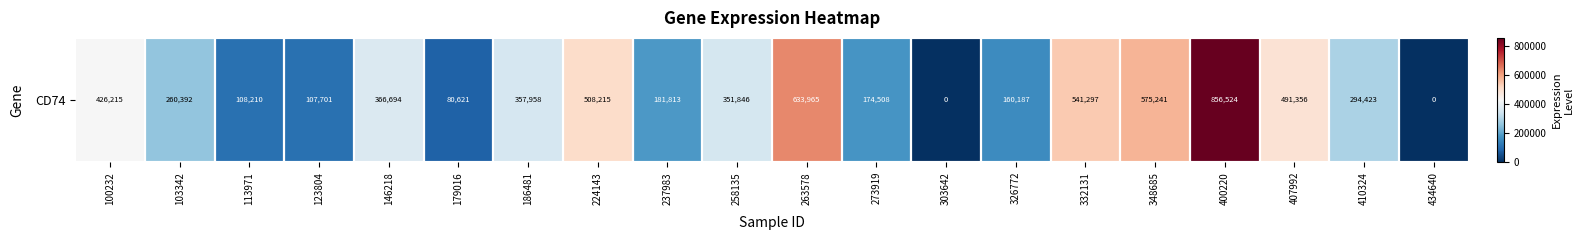

What is the greatest value displayed?

856524